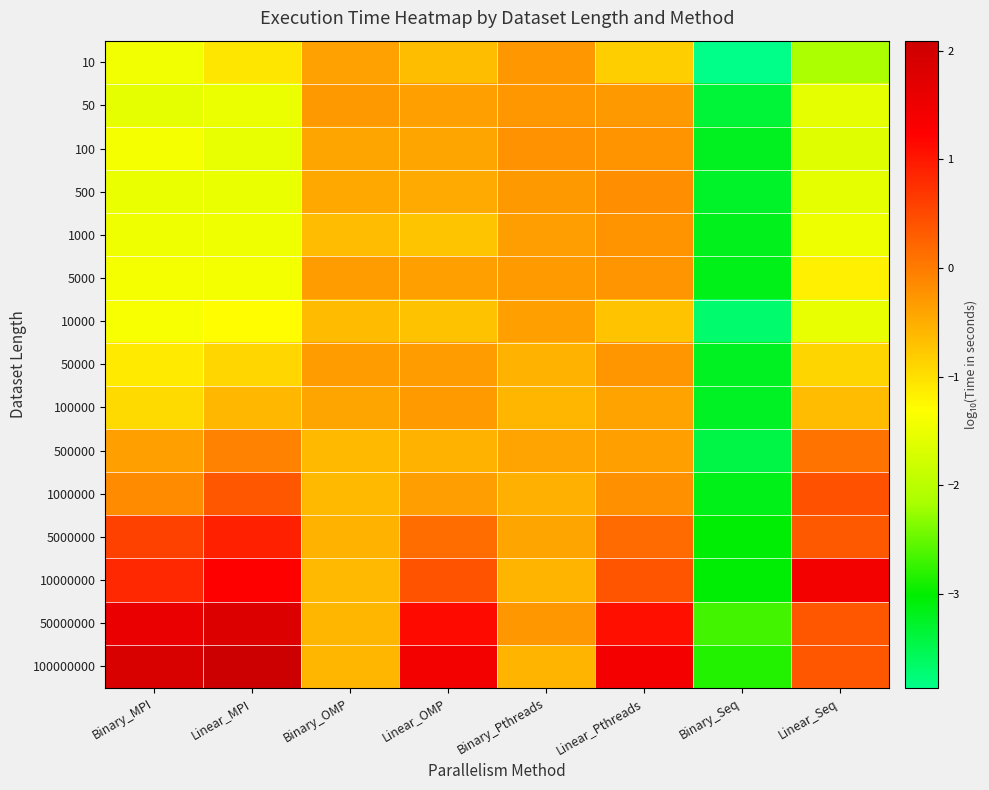

Rank the series by their maximum value, from highest to lowest.

100000000, 50000000, 10000000, 5000000, 1000000, 500000, 500, 100, 1000, 5000, 50000, 10, 50, 100000, 10000